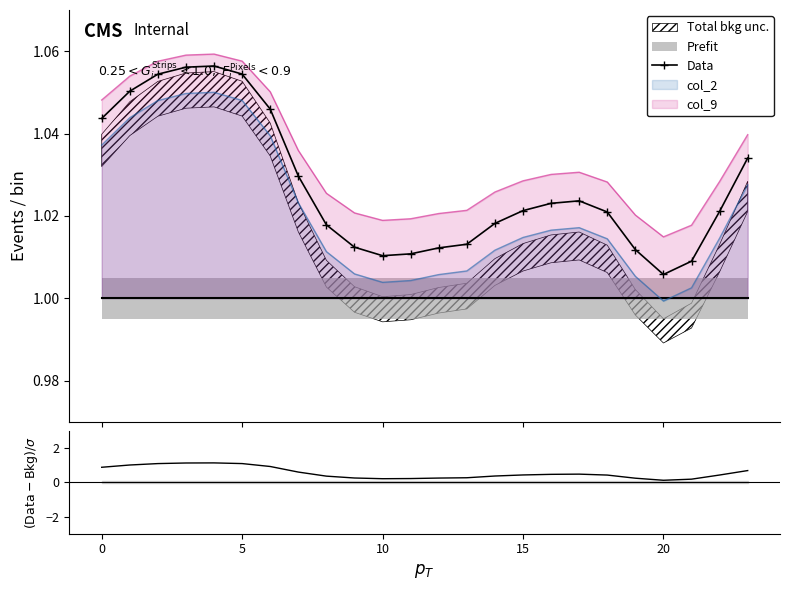

Which series changed the most between 16 and 23?

(Data-Bkg)/σ